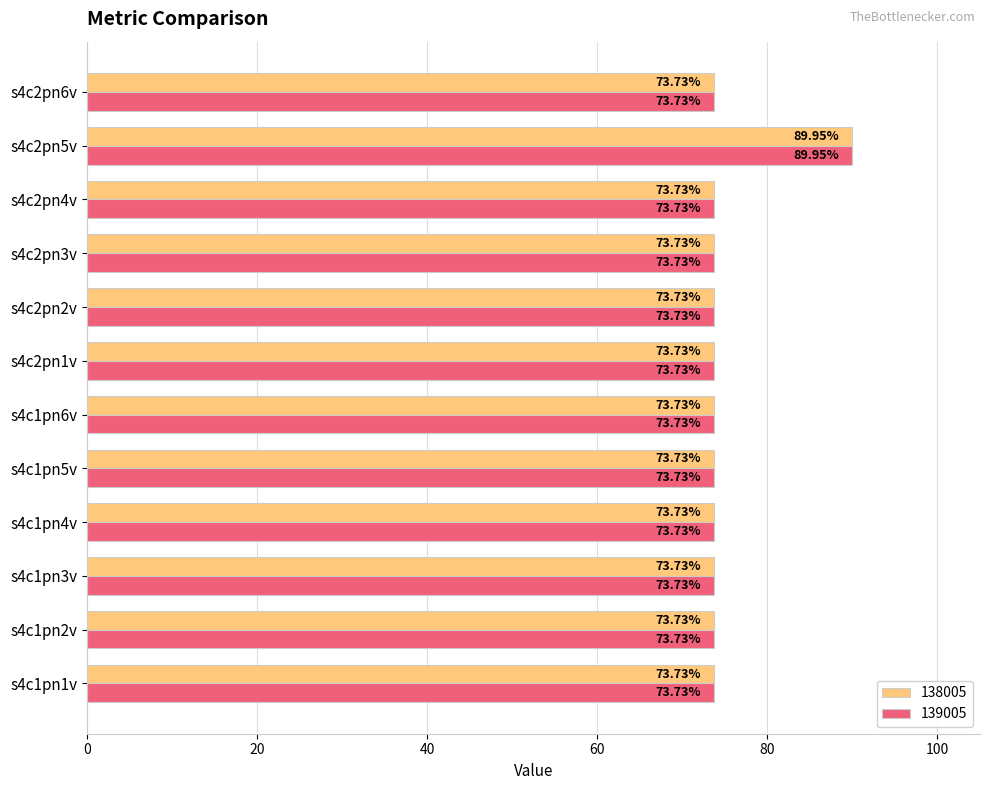

At how many categories does at least one series exceed 74?

1